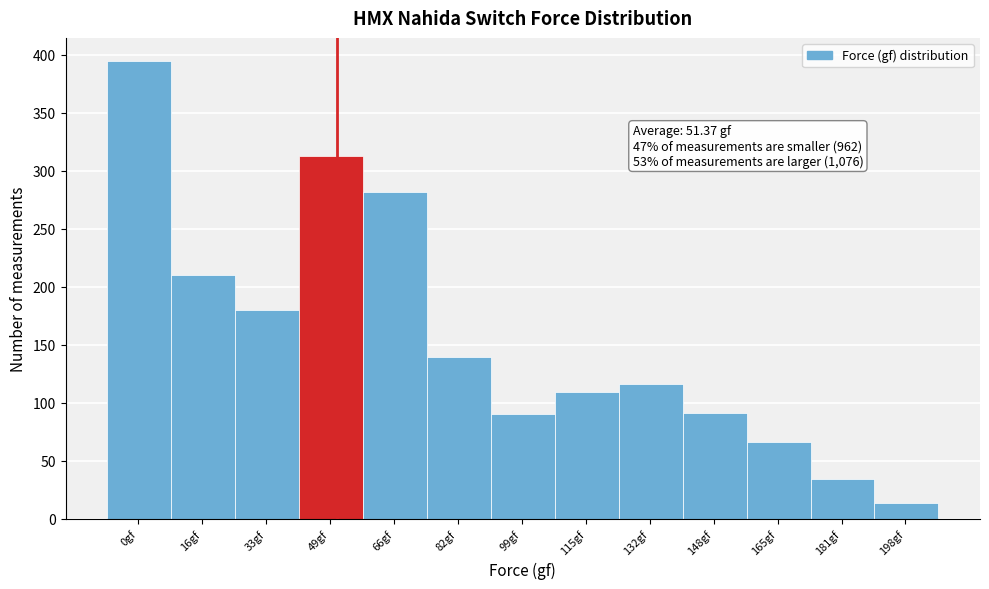

Over which range of the x-axis is the bar tallest?

-8.0 to 8.5